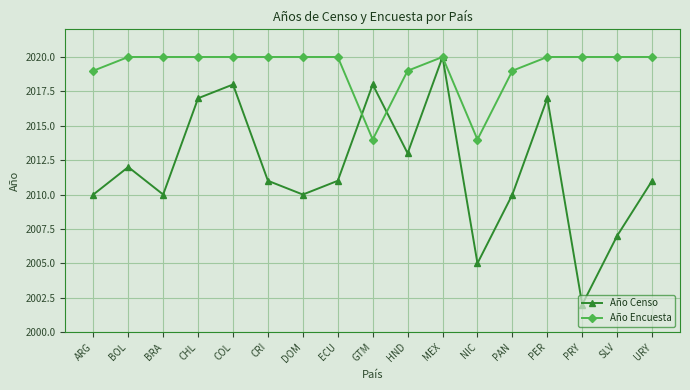

How many interior local valleys does the Año Censo series have?

5